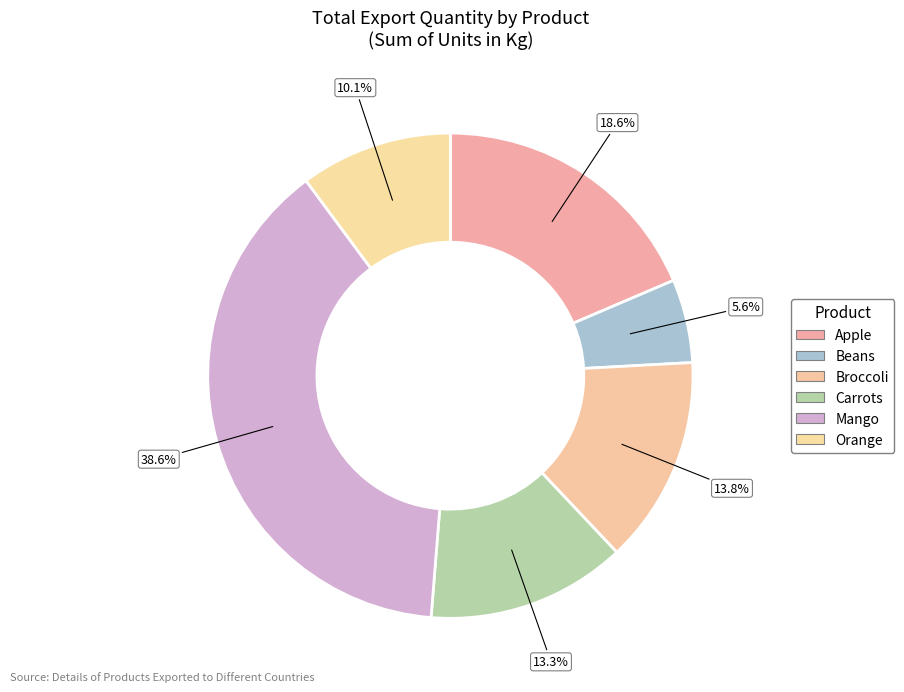

How many segments does this pie chart have?

6